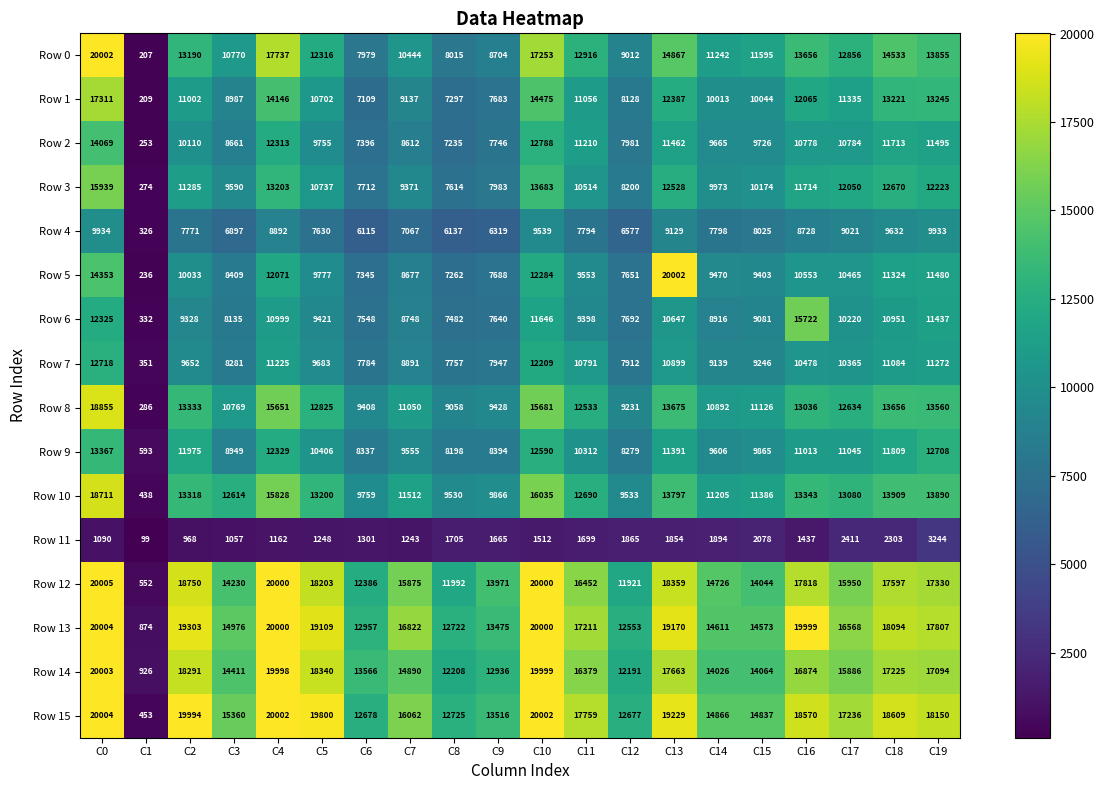

Is it true that Row 14 equals 13134 at C4?

False